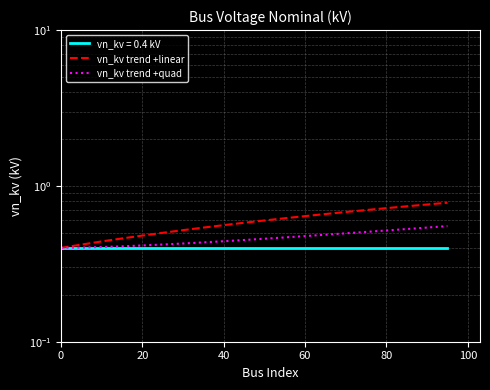

Is this an area chart (filled region under the line)?

No